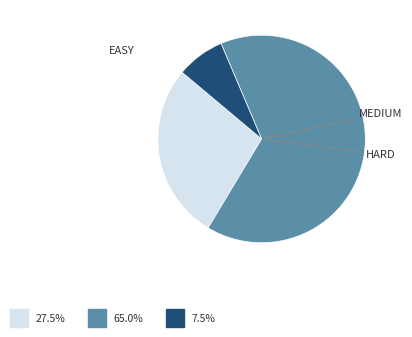

Is there a majority slice in this chart?

Yes